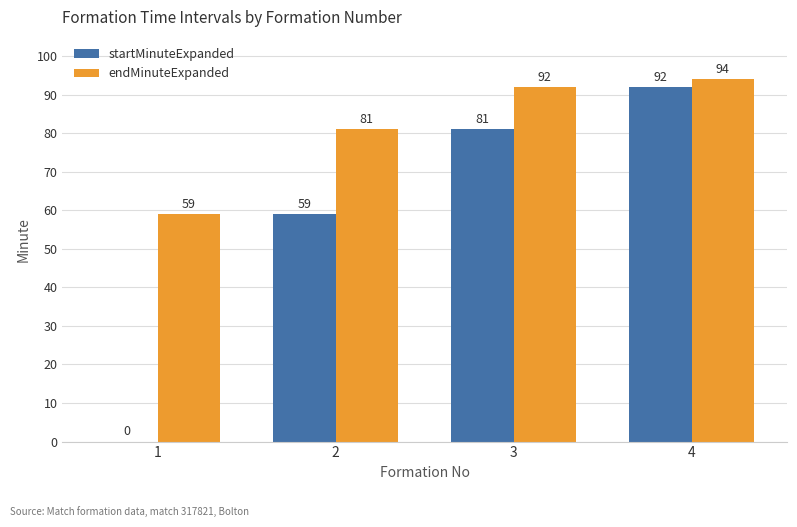

Which series changed the most between 2 and 4?

startMinuteExpanded